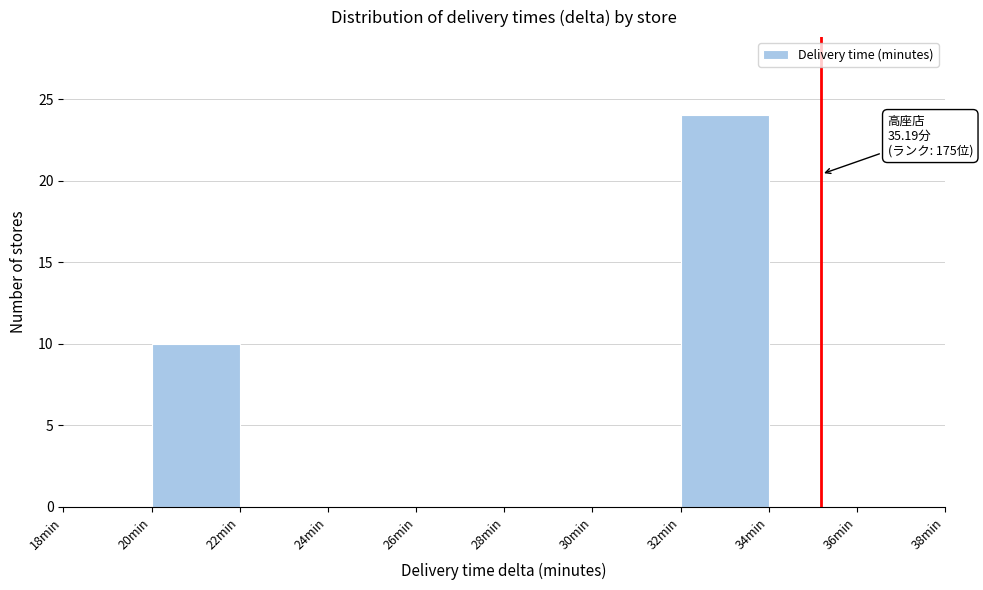

Over which range of the x-axis is the bar tallest?

32 to 34